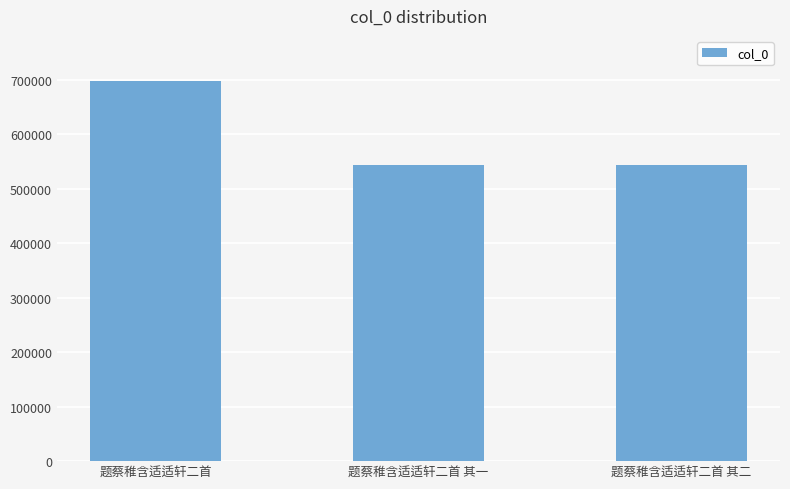

What position from the left is 题蔡稚含适适轩二首 其一?

2